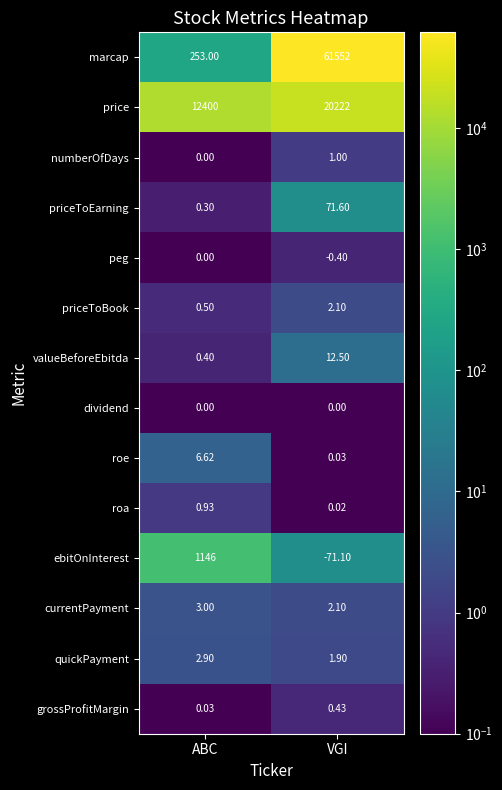

Where is ebitOnInterest nearest to the value 537?

VGI